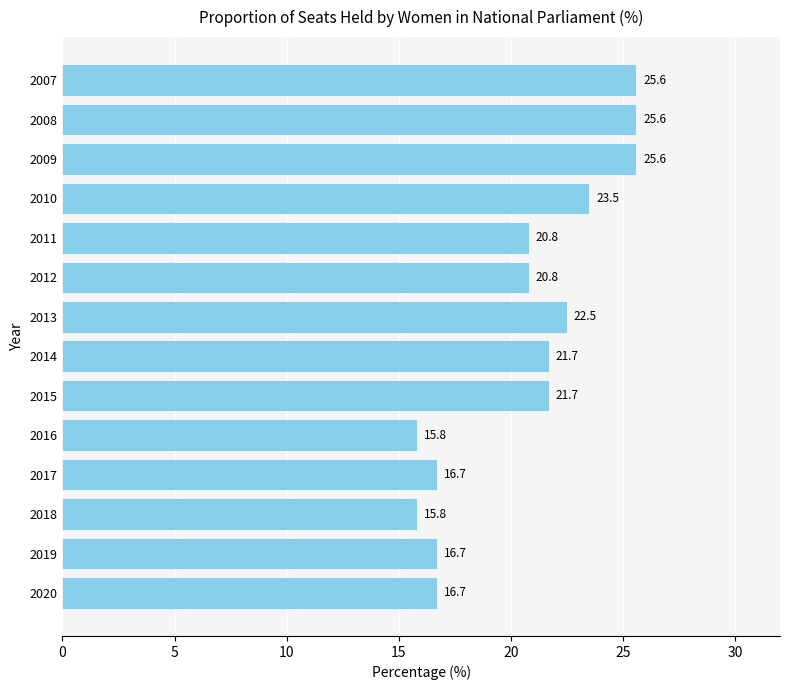

True or false: the data shows 31.4 at 2014.

False